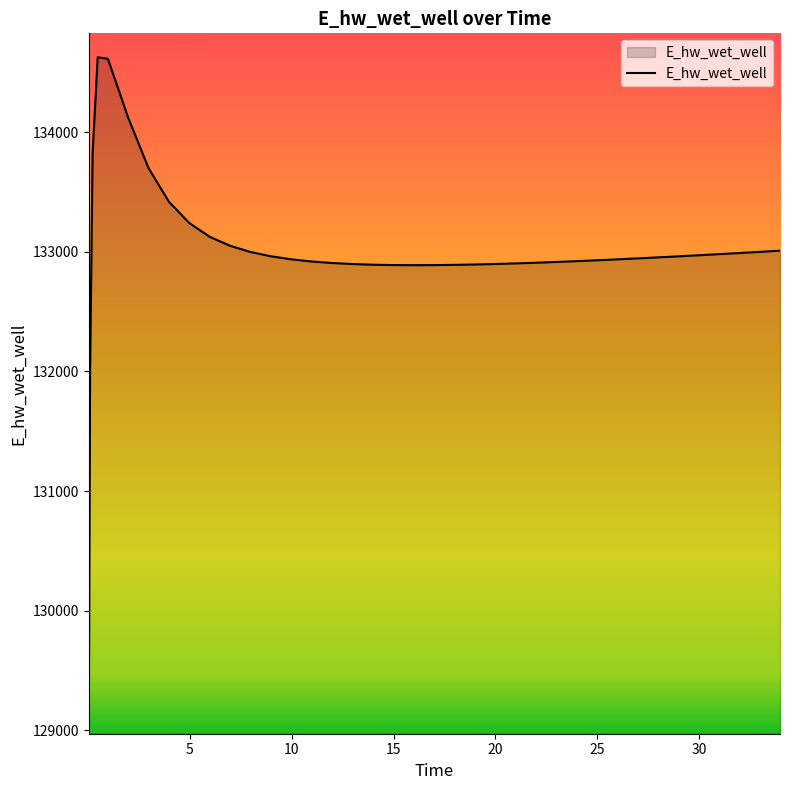

What is the greatest value displayed?

134628.0